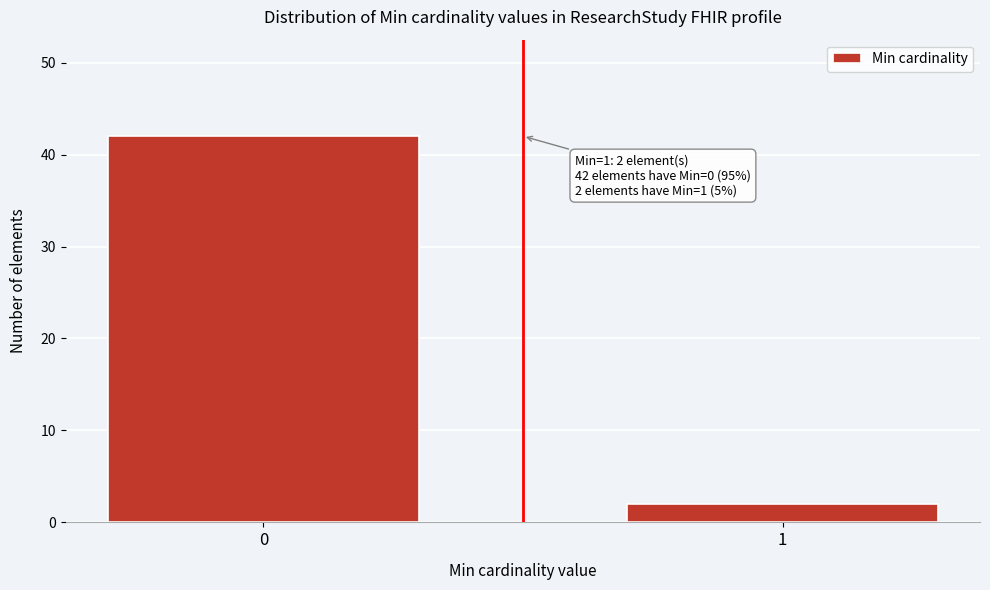

Reading left to right, what are all the values shown in this chart?

0=42	1=2